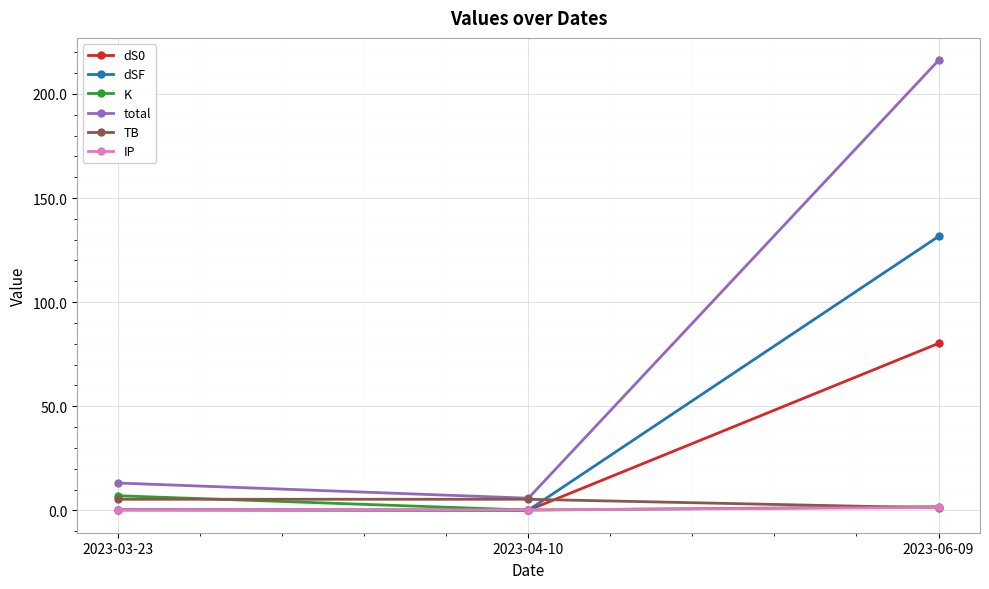

True or false: dSF has a value of 197.5 at 2023-06-09.

False